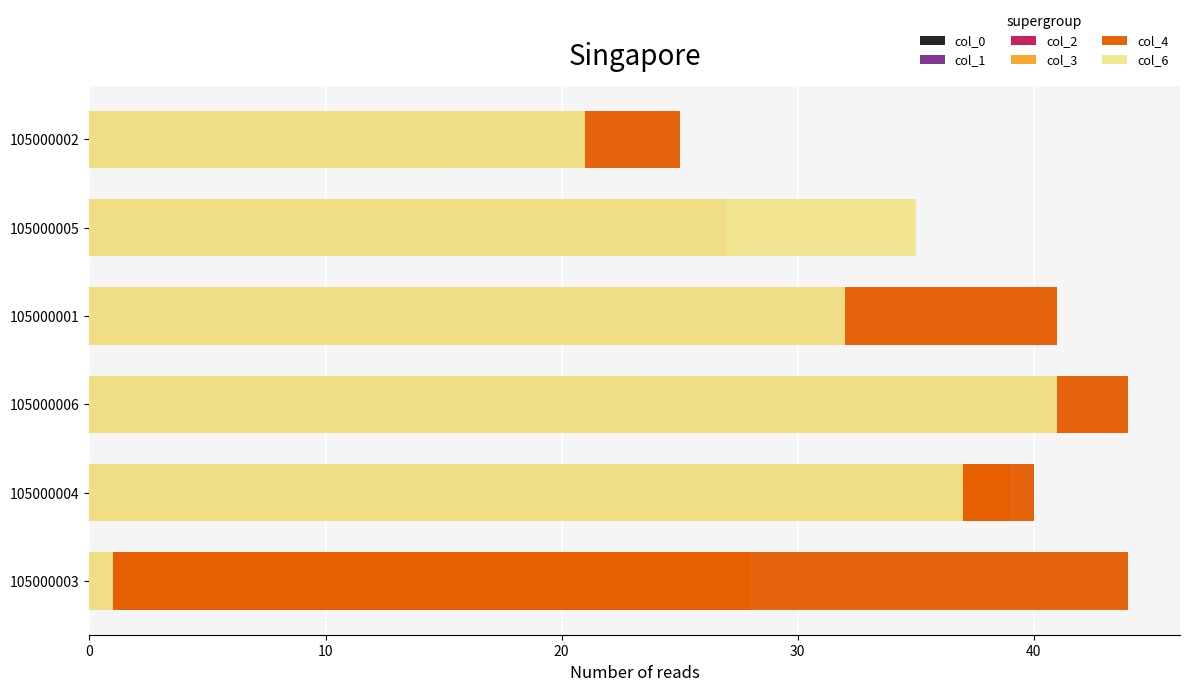

At how many categories does at least one series exceed 9?

6